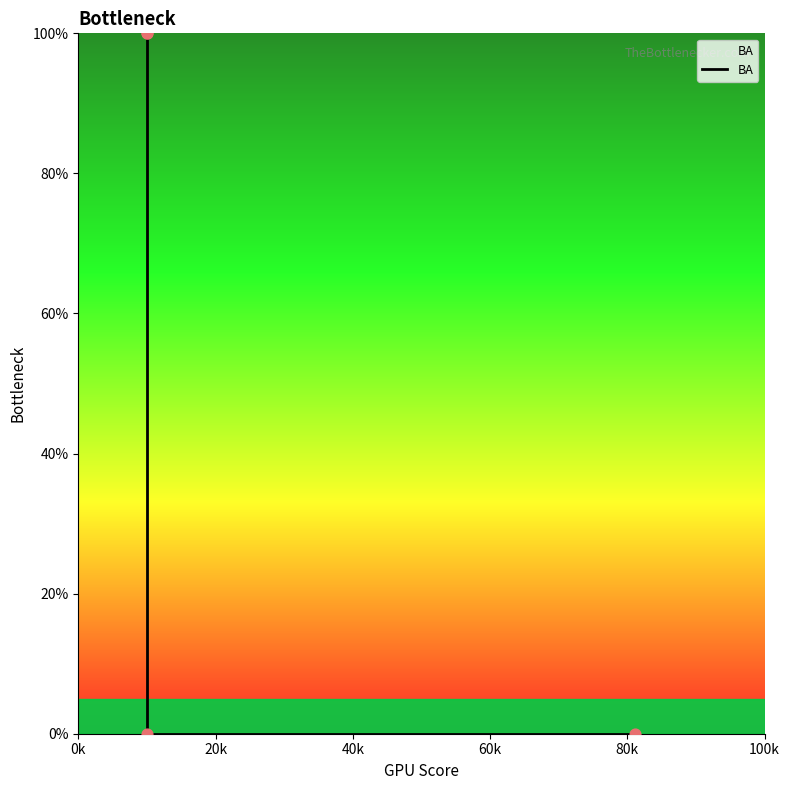

Which has a higher value, 20k or 40k?

20k